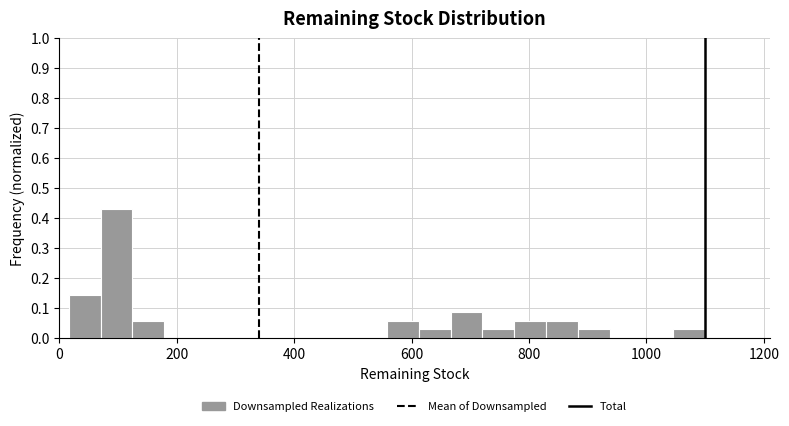

Around what value on the x-axis is the tallest bar? Give the approximate position of its centre, as read against the axis.

100